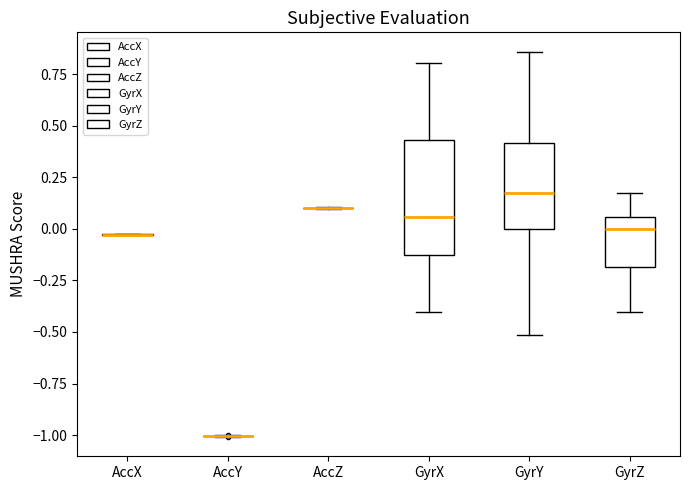

Comparing the boxes themselves (not the whiskers), which one is the tallest?

GyrX